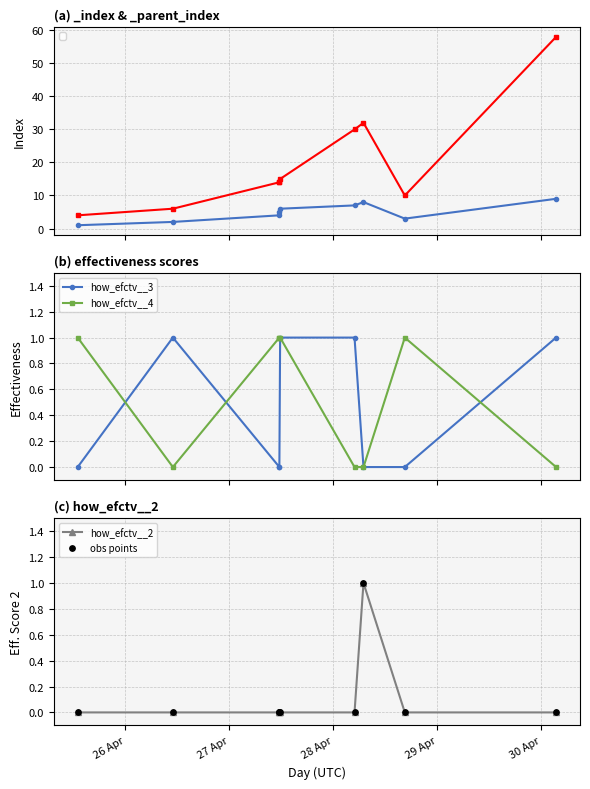

Which series contains the highest Y value?

how_efctv__3